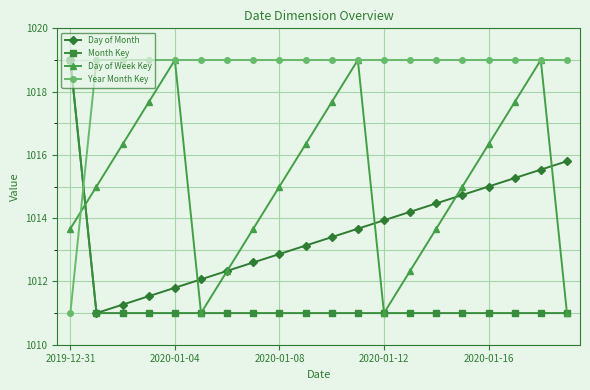

How many times do Year Month Key and Month Key cross each other?

1